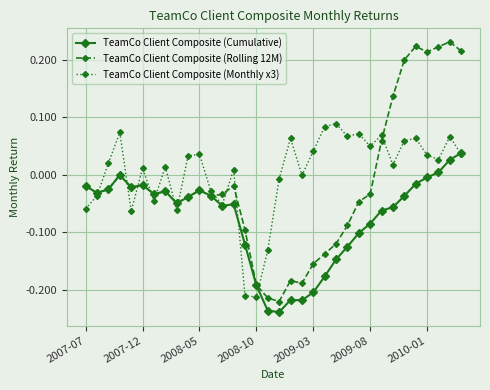

List the series in order of their peak value, highest first.

TeamCo Client Composite (Rolling 12M), TeamCo Client Composite (Monthly x3), TeamCo Client Composite (Cumulative)